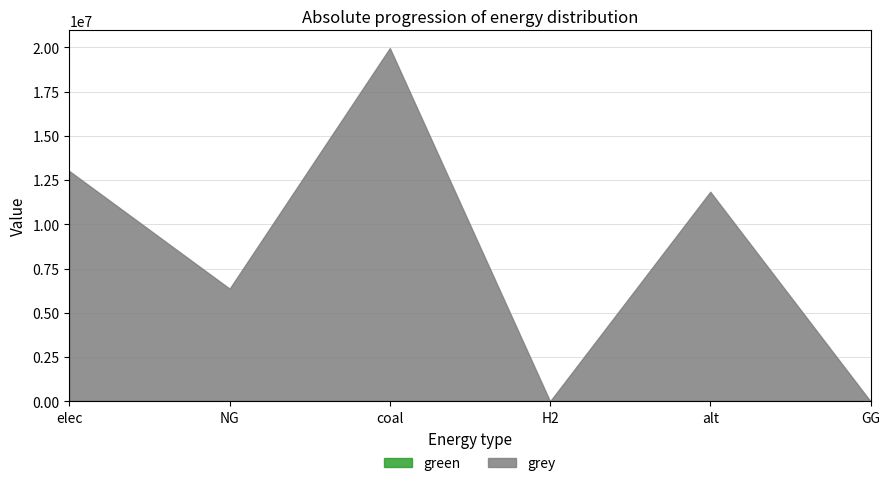

Is it true that grey equals 11020258.9 at NG?

False